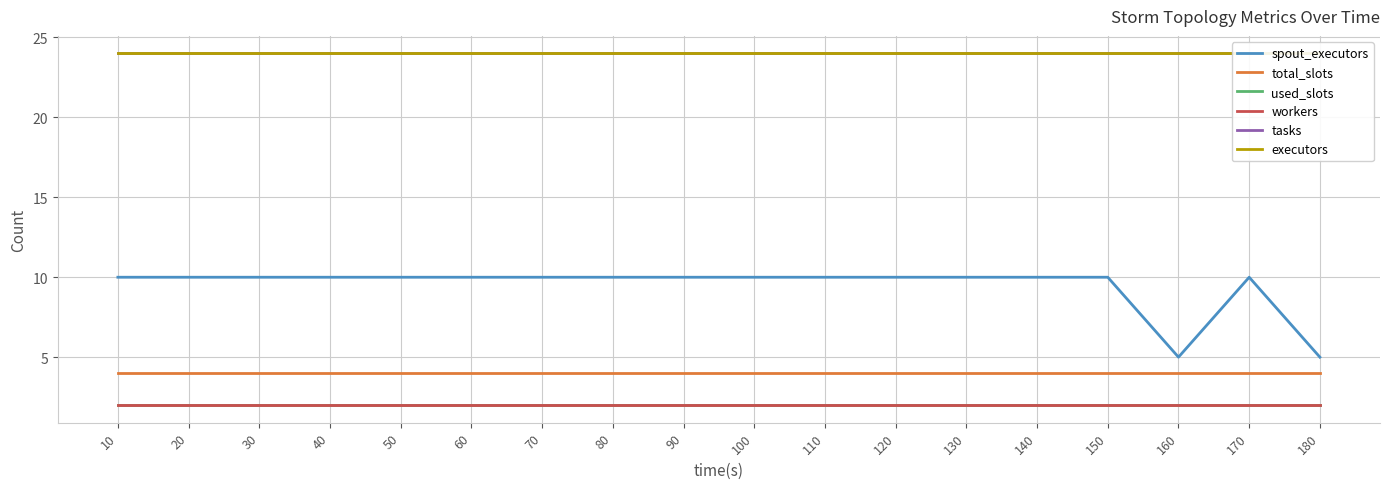

Which series has the largest range (max minus min)?

spout_executors